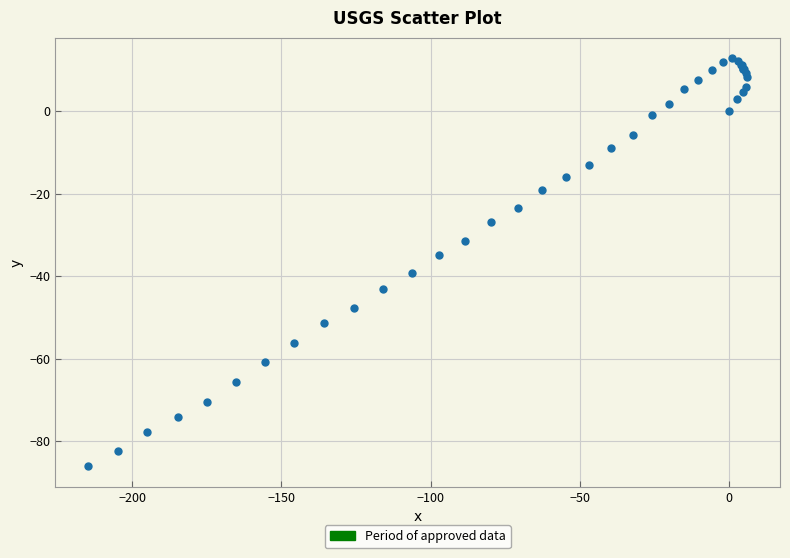

What Y value in the scatter plot is closest to -36?

-34.8